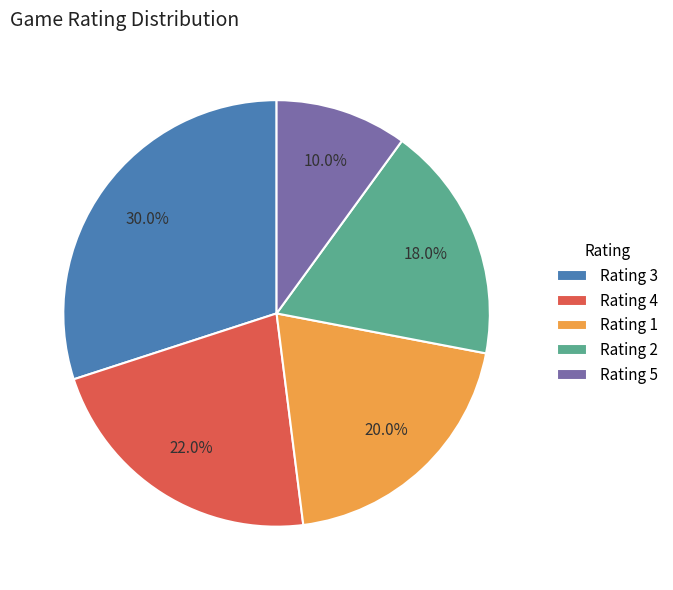

Do Rating 1 and Rating 4 together represent more than half of the pie?

No